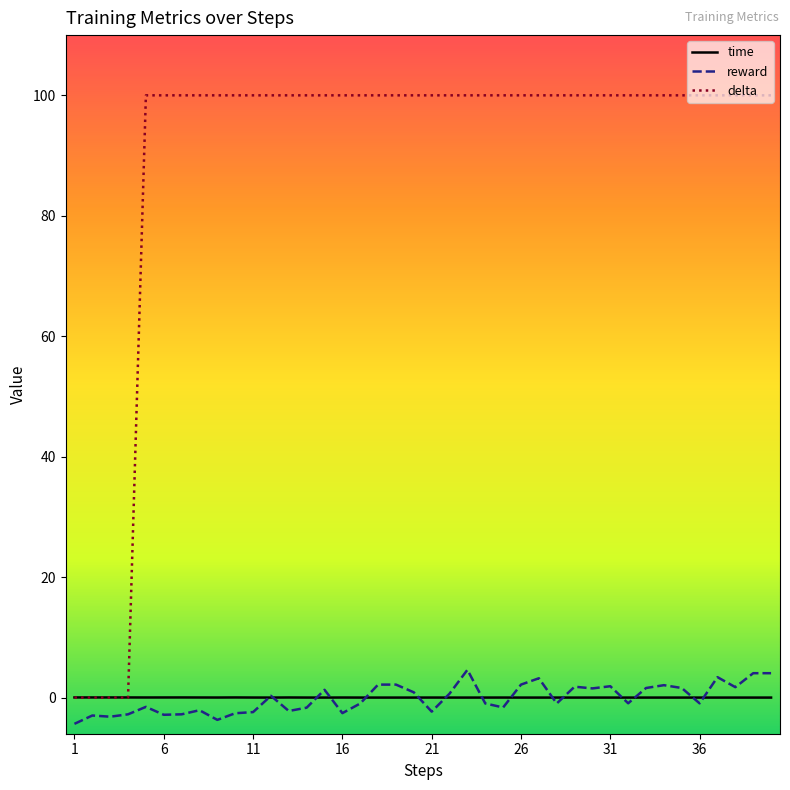

Which series has the largest total across all categories?

delta